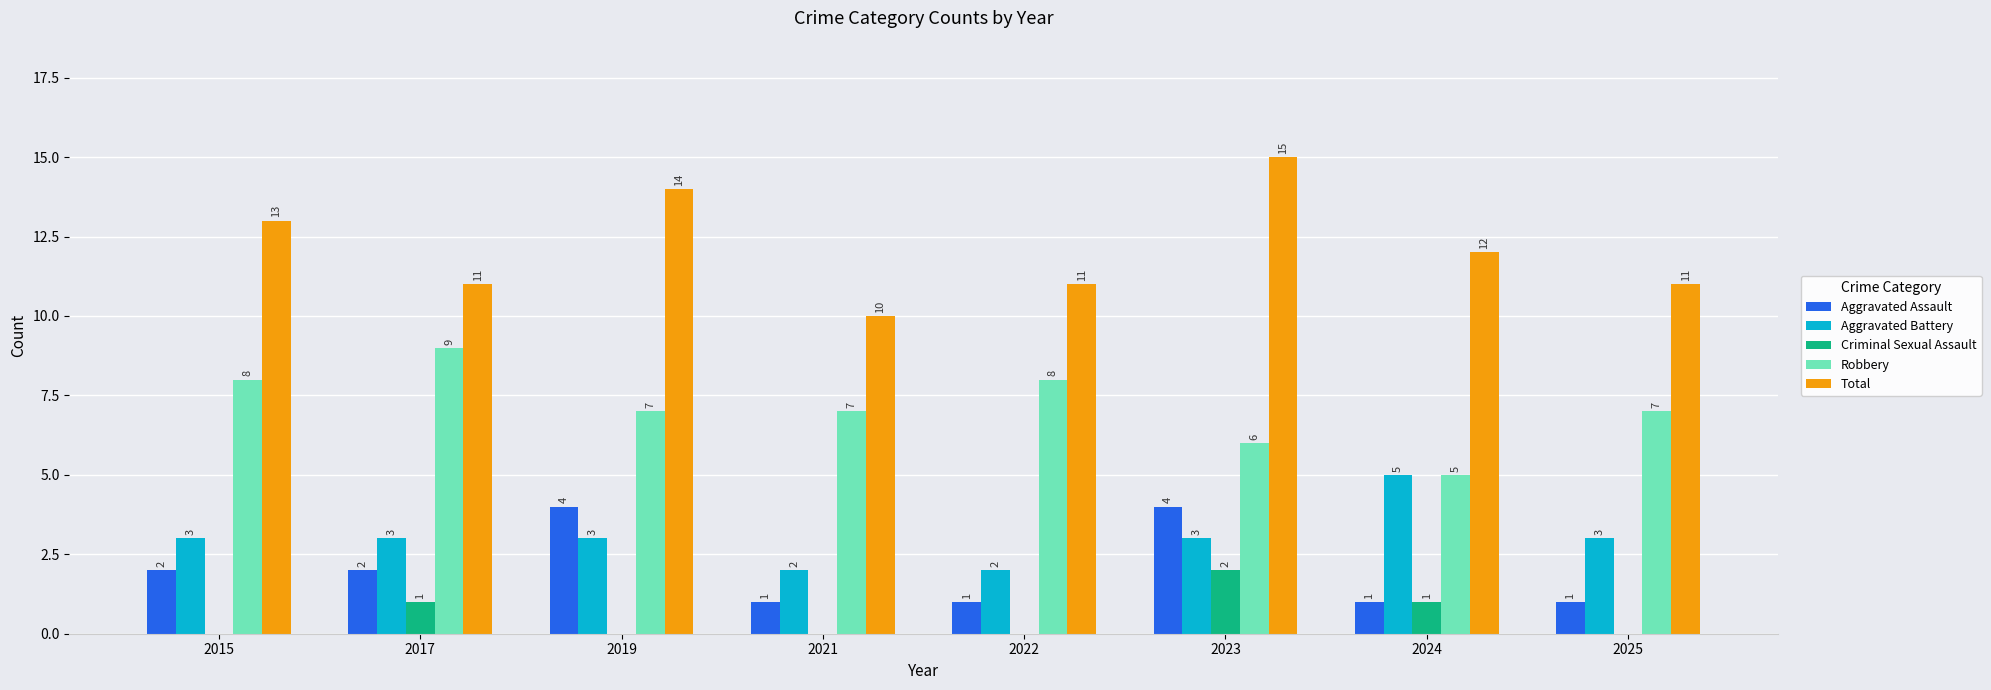

Does the chart contain stacked bars?

No